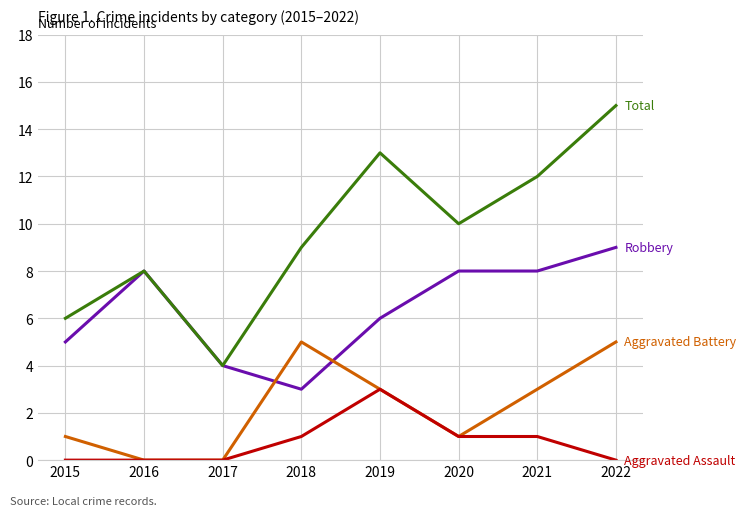

At which category is the sum across all series the highest?

2022